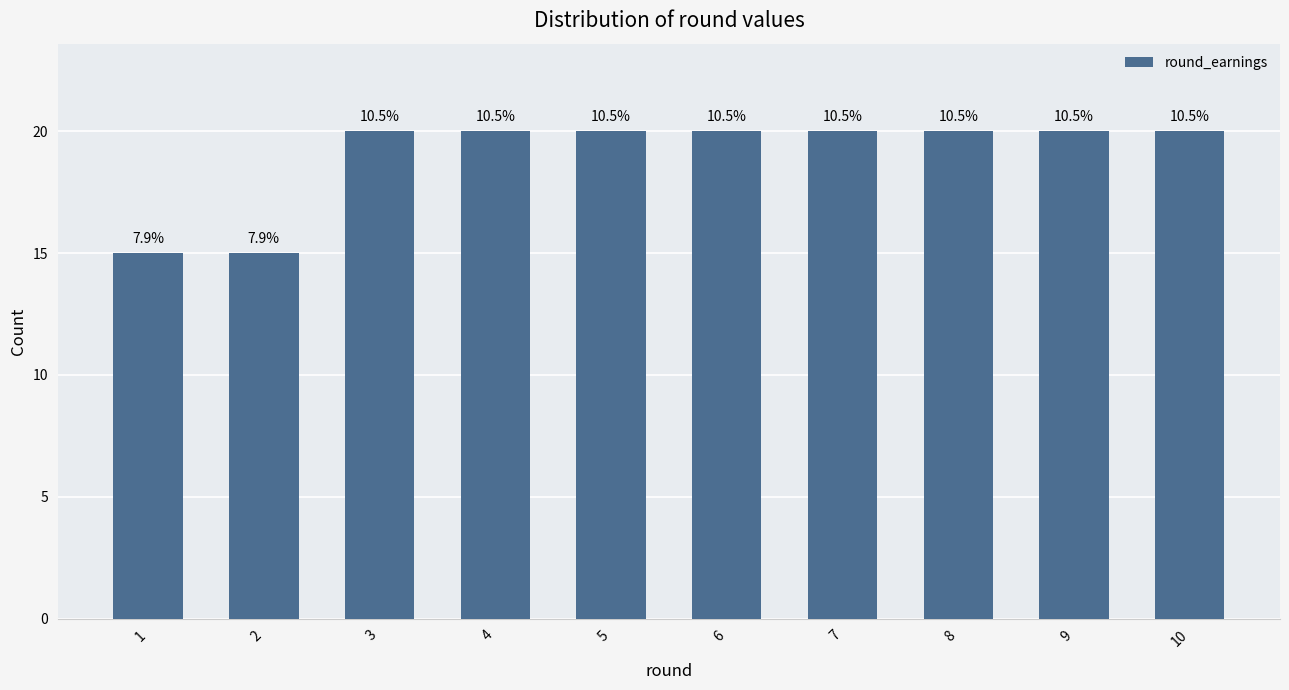

How many bars are there in total?

10